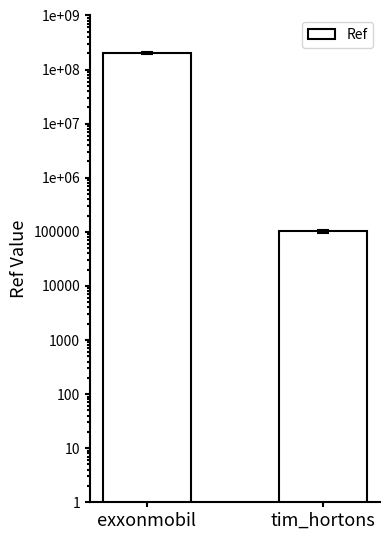

Which label corresponds to the smallest value in the chart?

tim_hortons